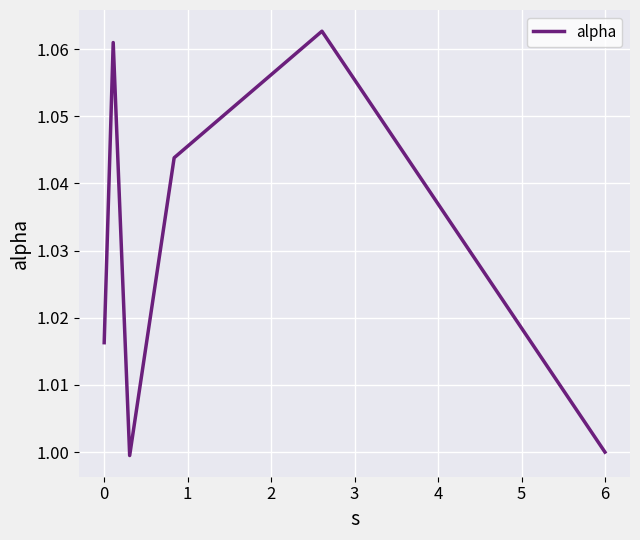

How many interior local peaks (higher than both neighbors) does the data have?

2